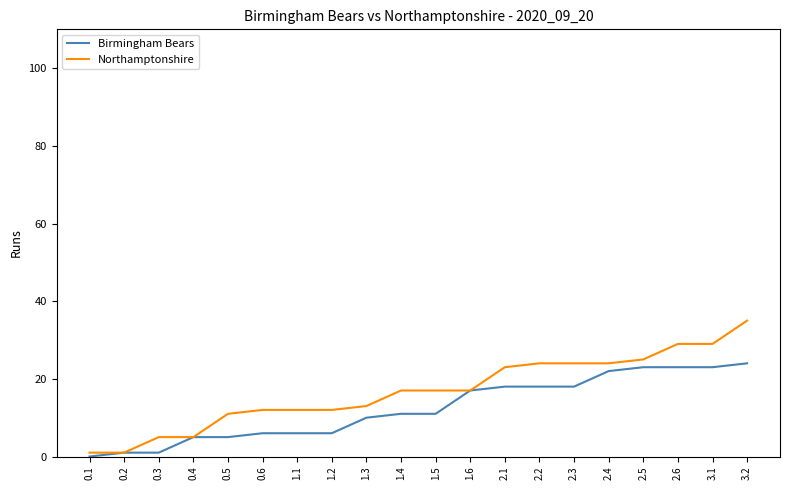

Reading right to left, list all the values displayed in this chart.

Birmingham Bears: 24	23	23	23	22	18	18	18	17	11	11	10	6	6	6	5	5	1	1	0
Northamptonshire: 35	29	29	25	24	24	24	23	17	17	17	13	12	12	12	11	5	5	1	1